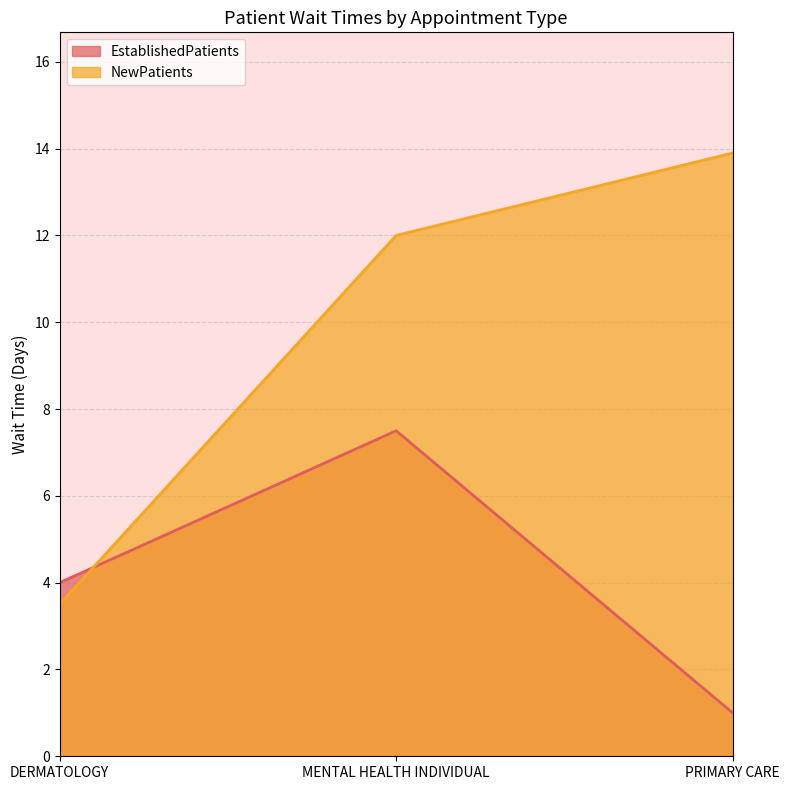

What is the label of the 3rd point from the right?

DERMATOLOGY